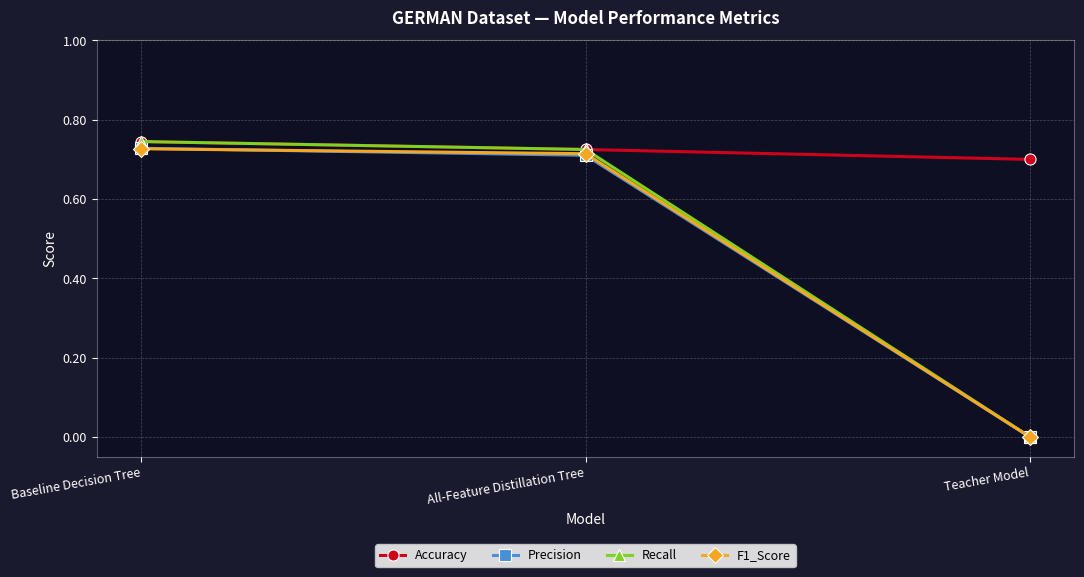

At which category does the chart reach its peak across all series?

Baseline Decision Tree